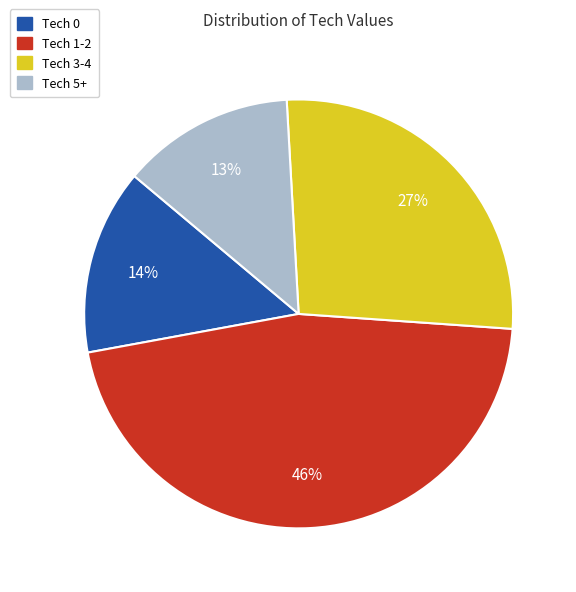

How many segments does this pie chart have?

4